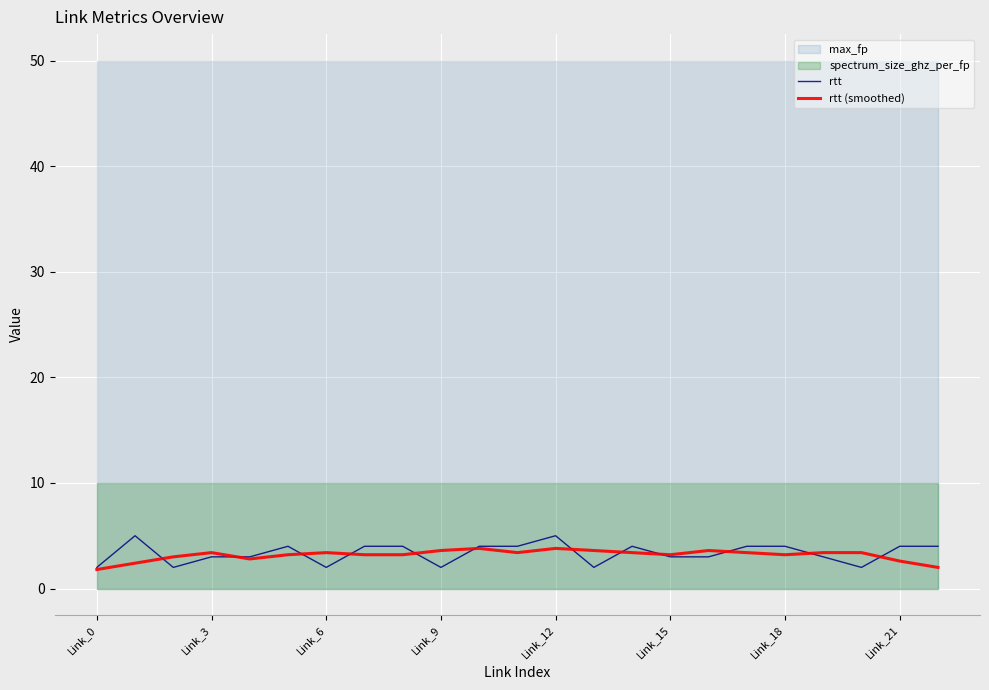

Between Link_0 and Link_12, which series saw the biggest shift?

rtt